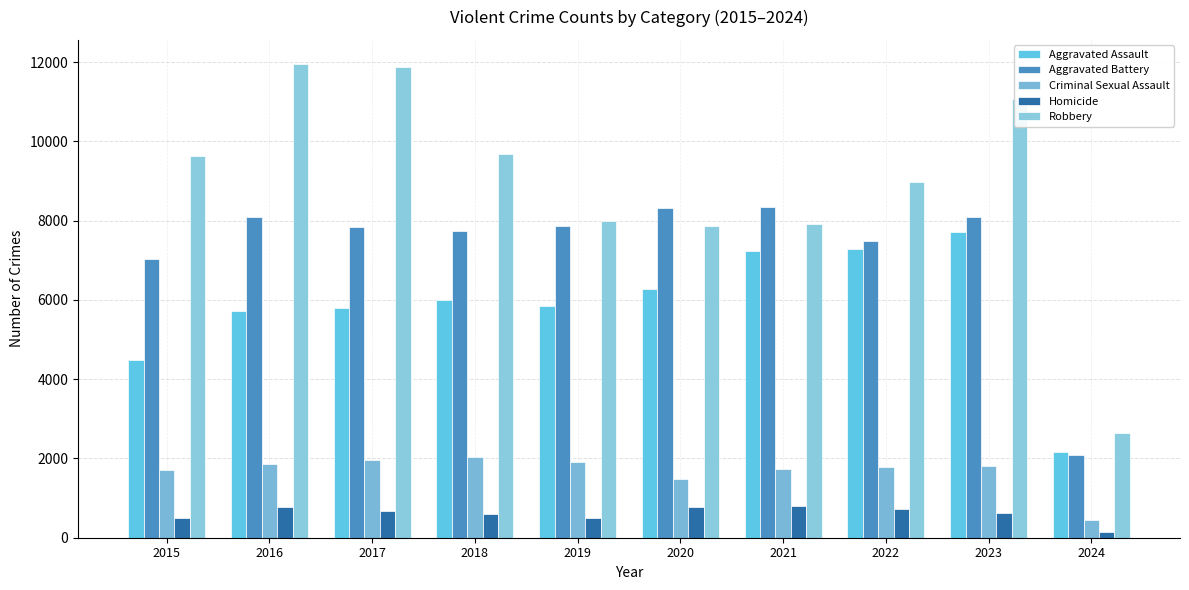

Read the Criminal Sexual Assault value at 2018, to the nearest 50.

2050